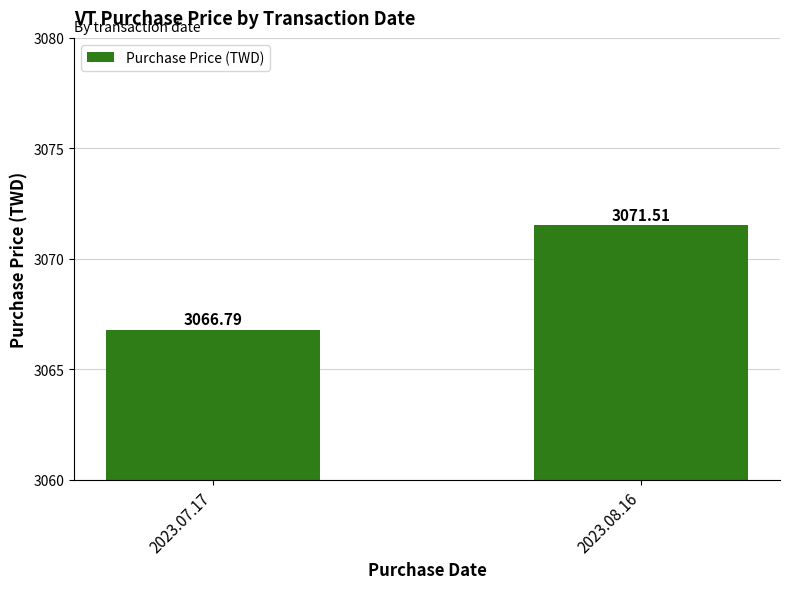

The chart shows a value of 3066.8 at 2023.07.17. True or false?

True